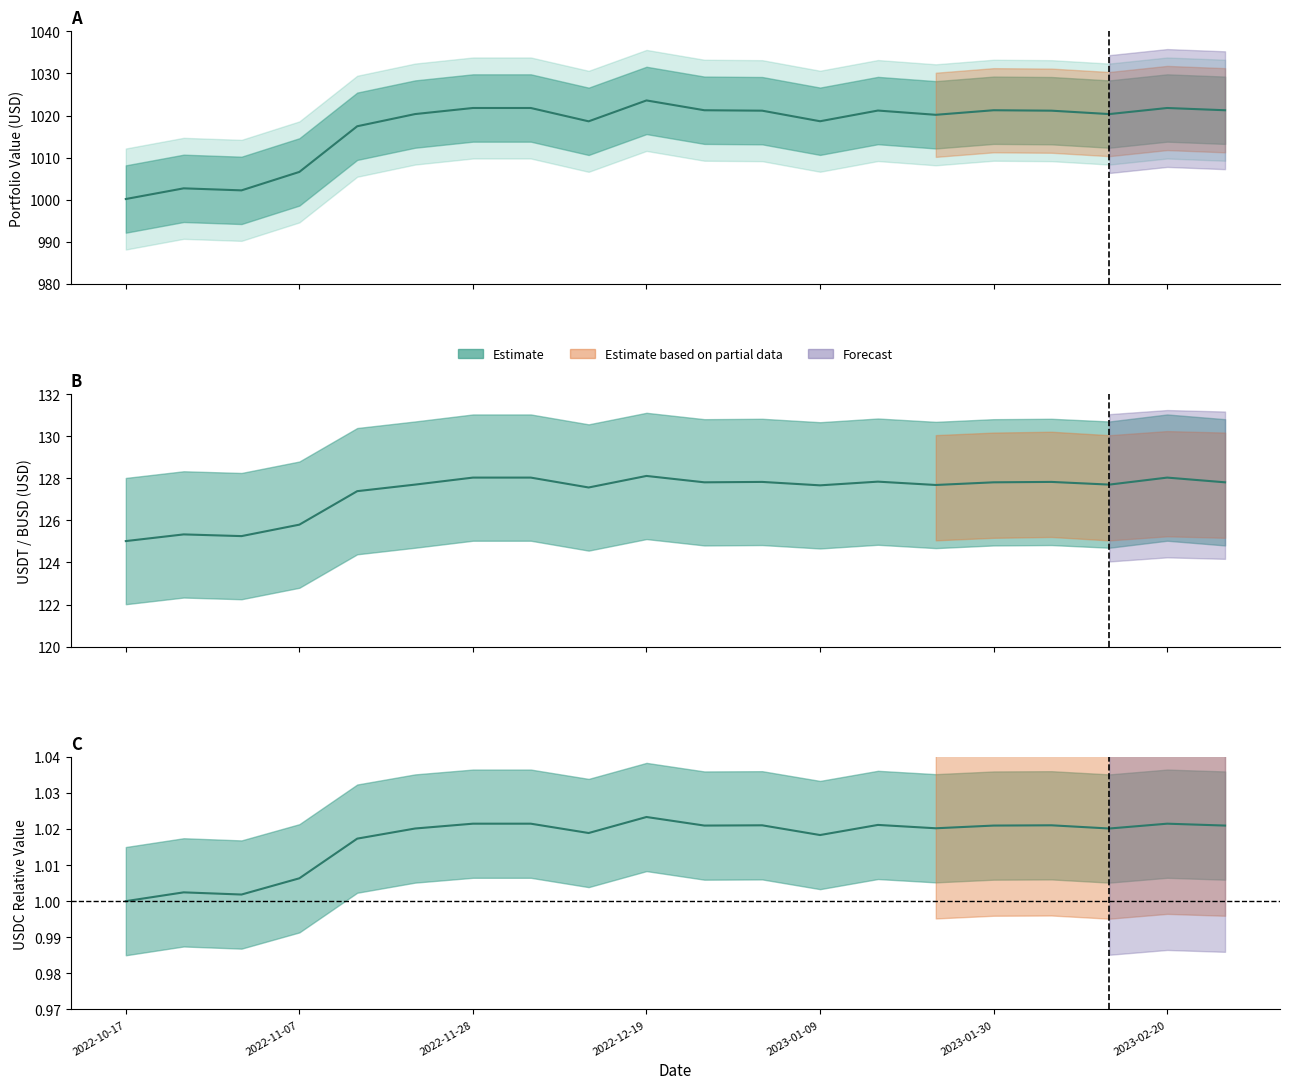

What is the sum of all Portfolio Value values?

20343.4